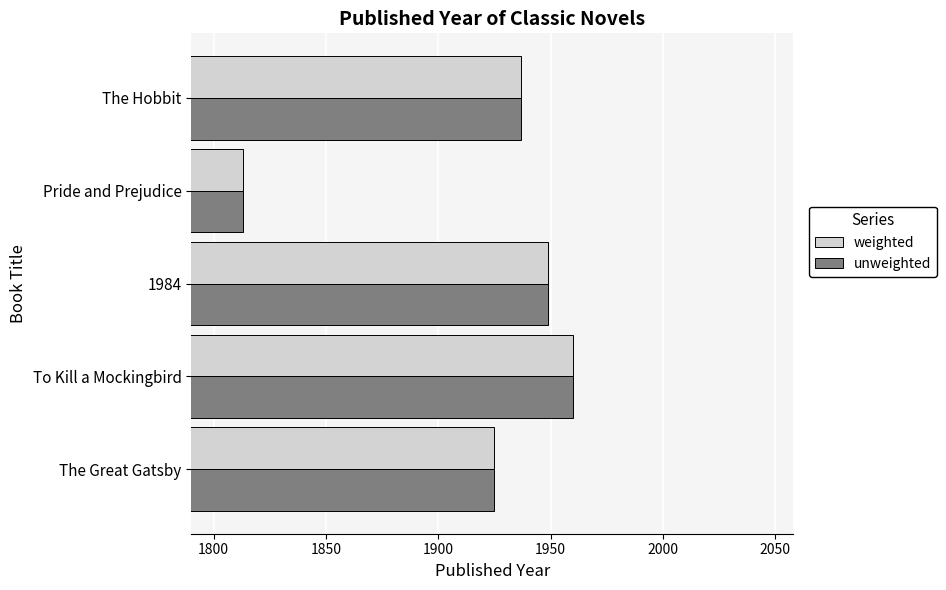

How many values in the weighted series are below 1937?

2